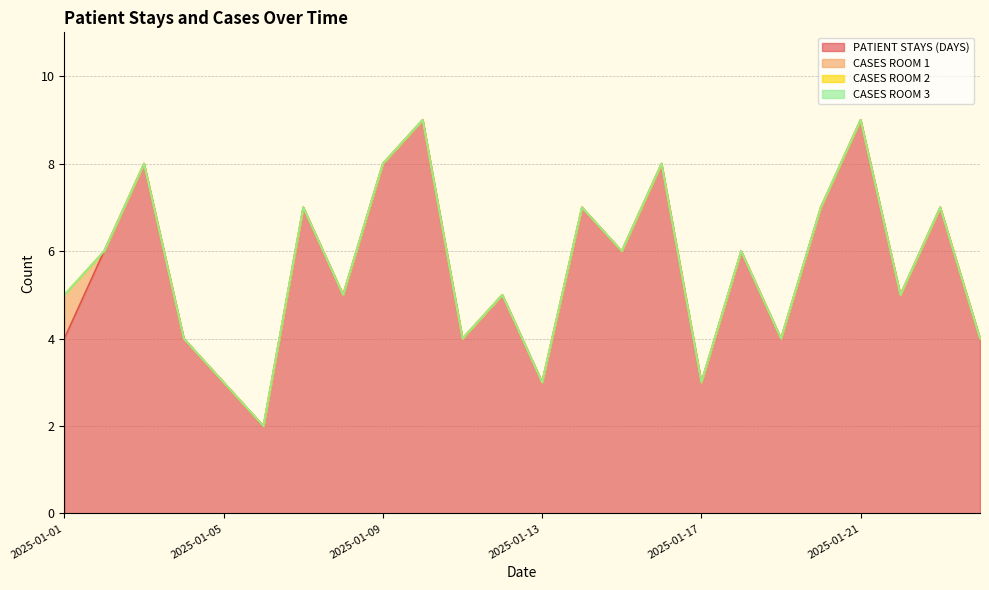

Which series has the widest spread of values?

PATIENT STAYS (DAYS)